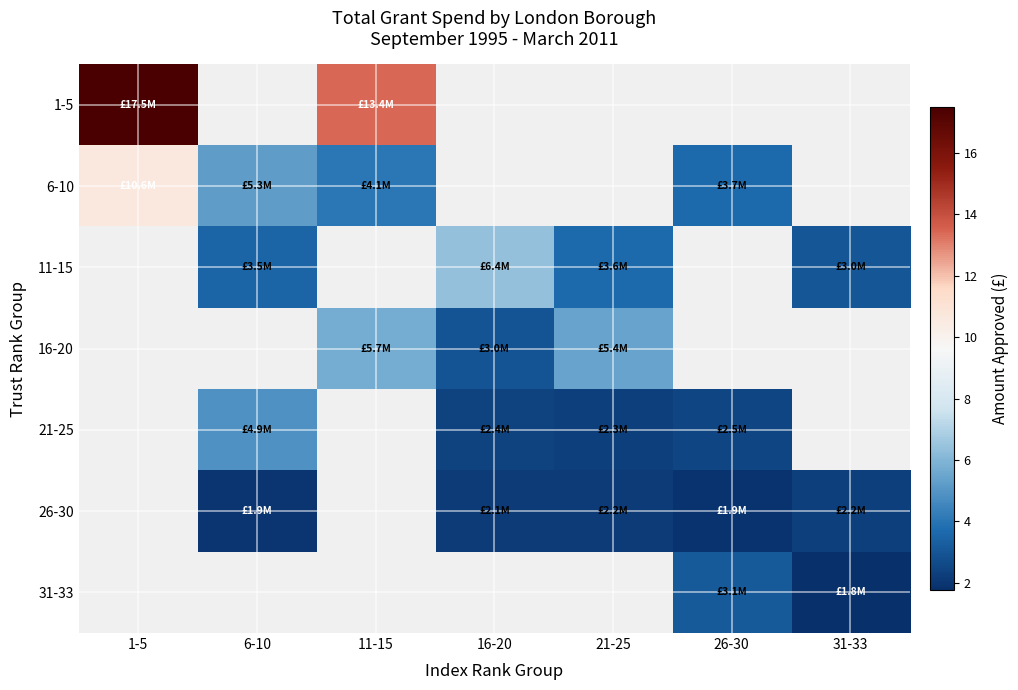

Read the 31-33 value at 26-30.

3.1